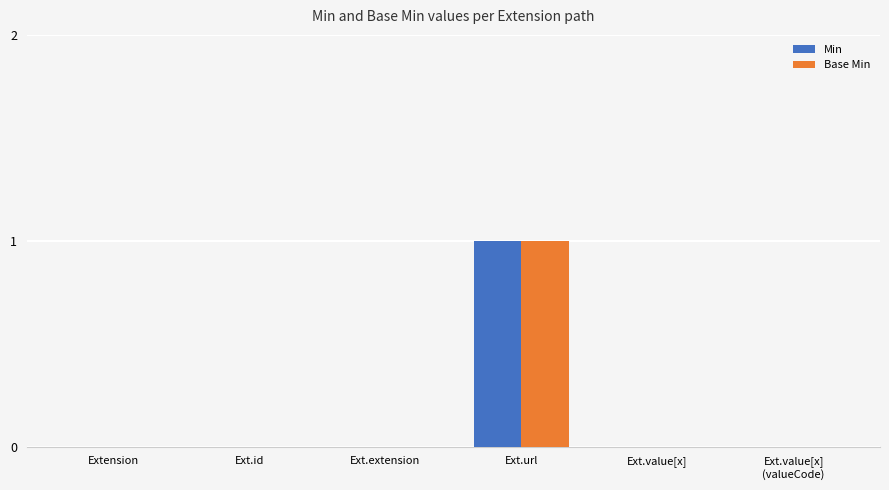

True or false: Min has a value of 0 at Ext.id.

True